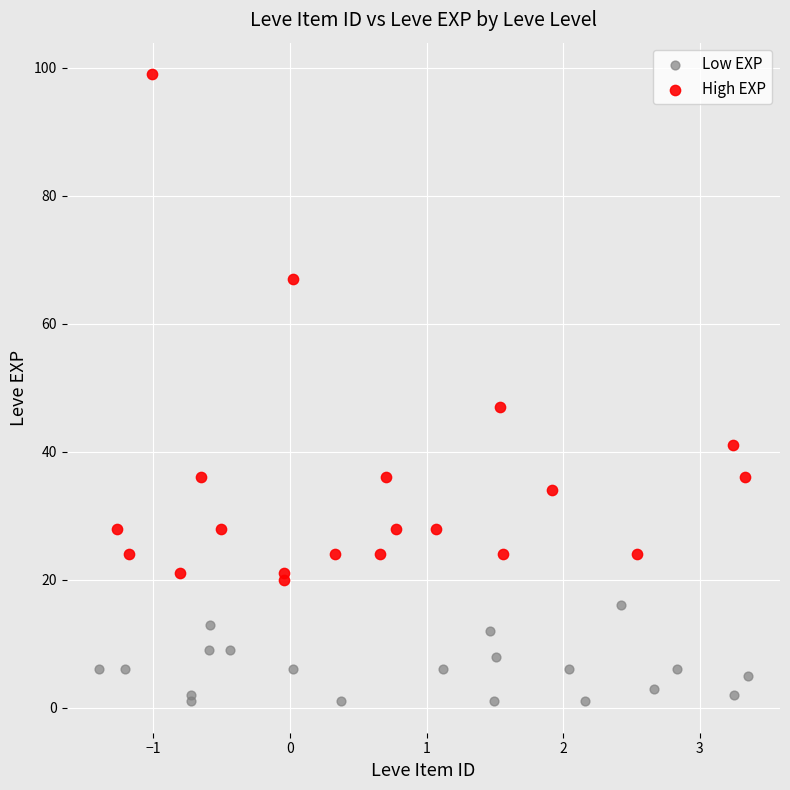

Which series contains the highest Y value?

High EXP